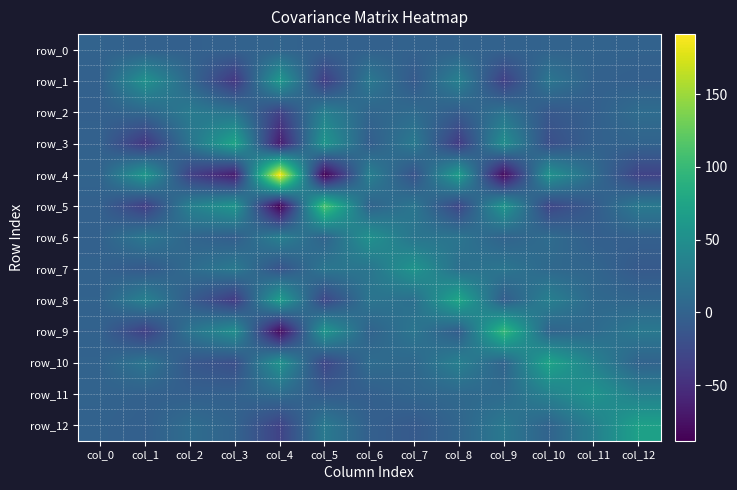

True or false: row_2 has a value of 10.5 at col_12.

True